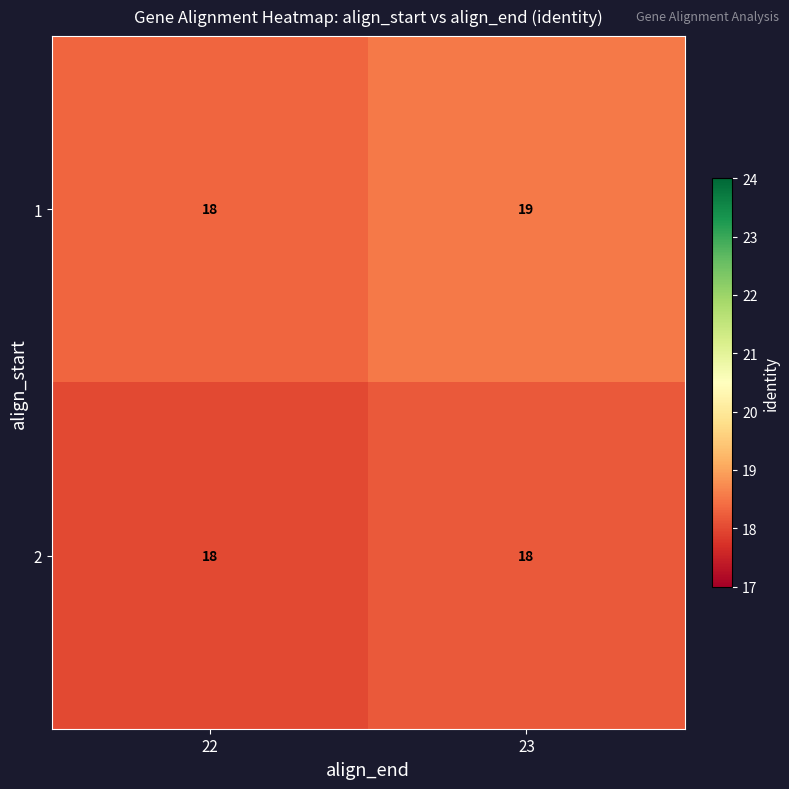

How many series are shown in this chart?

2